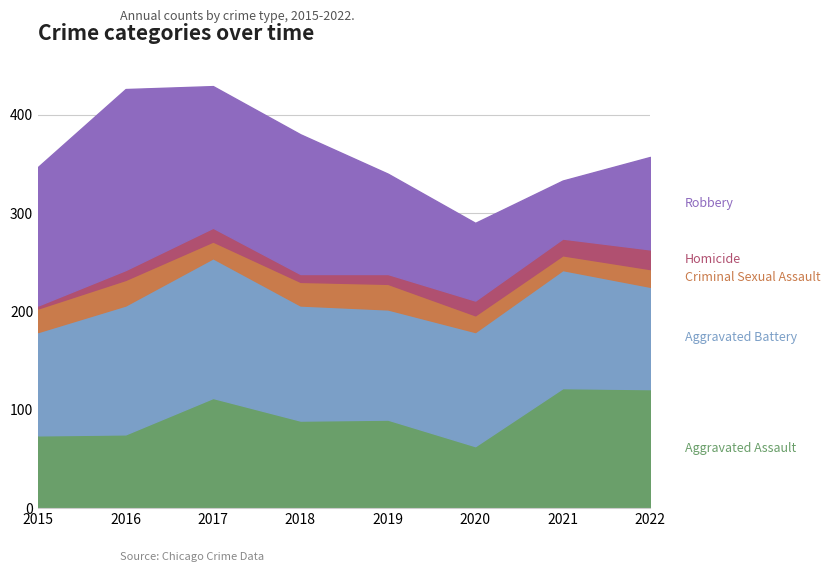

How many times do Aggravated Battery and Aggravated Assault cross each other?

1